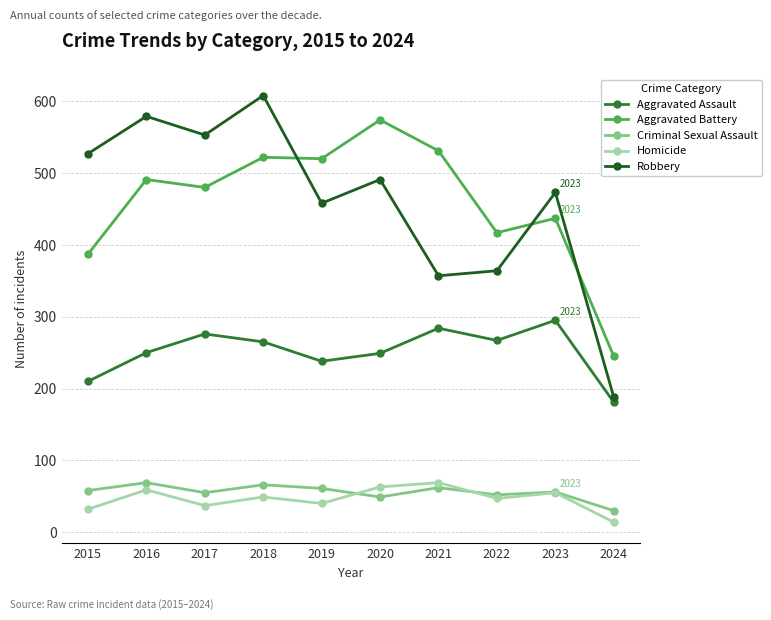

What is the value of the Aggravated Assault point at the 8th from the left?

267